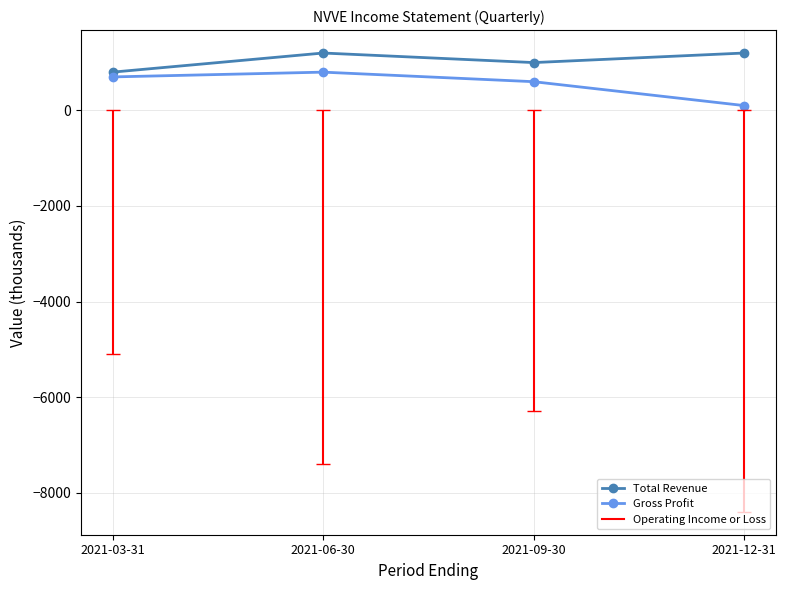

What is the difference between the Gross Profit values at 2021-09-30 and 2021-06-30?

200